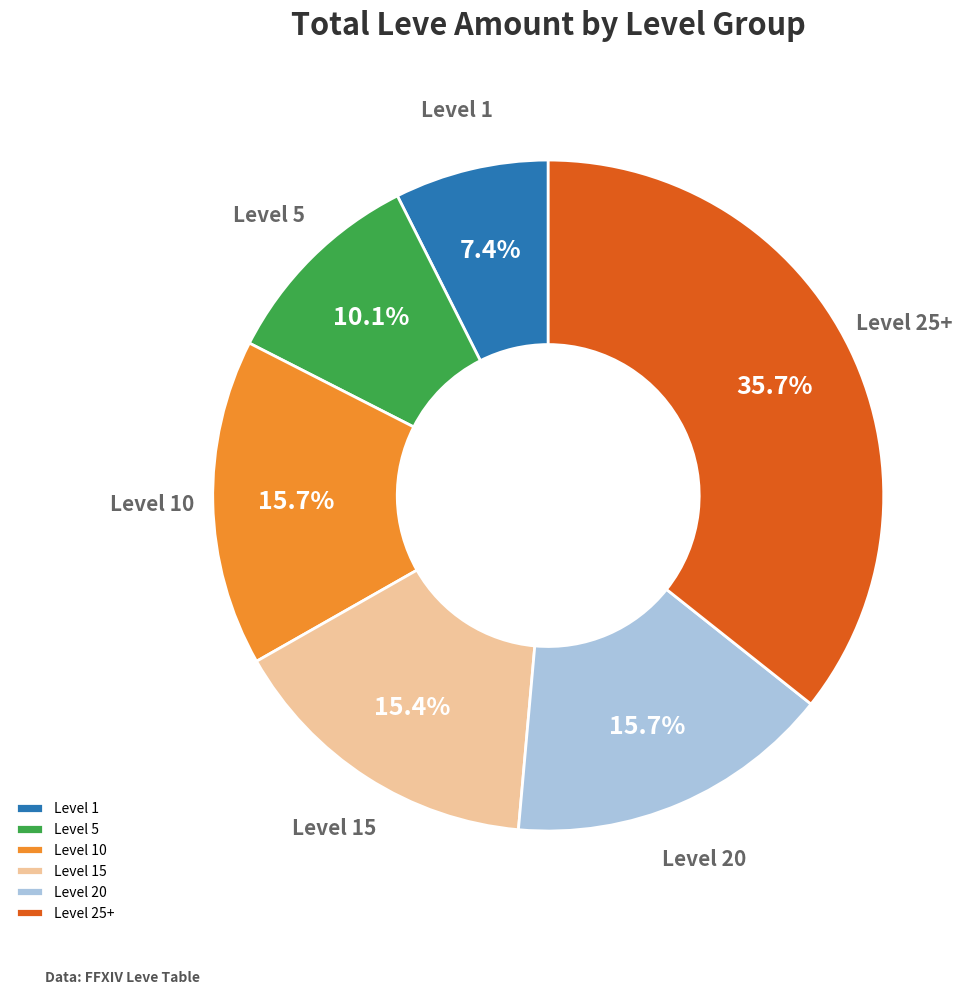

What is the ratio of the value at Level 20 to the value at Level 25+?

0.4